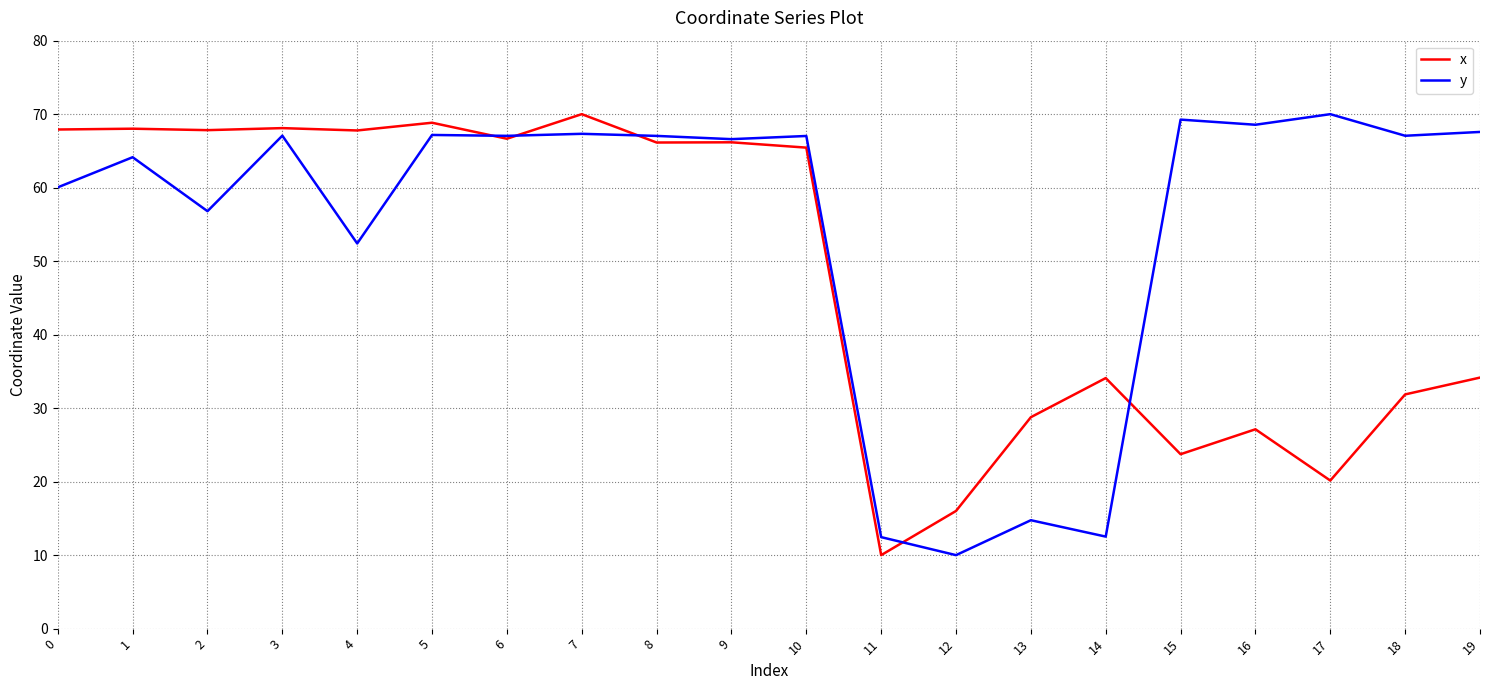

True or false: y has more than 1 interior local peaks.

True